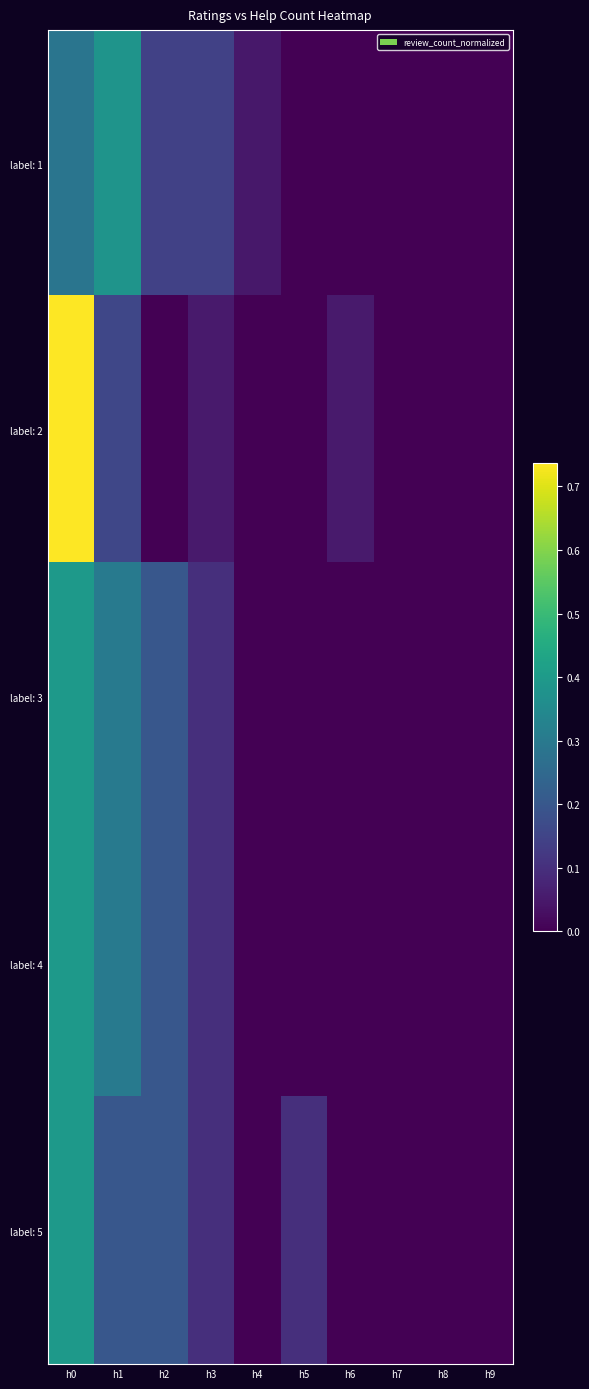

Rank the series at h8 from highest to lowest value.

label: 1, label: 2, label: 3, label: 4, label: 5